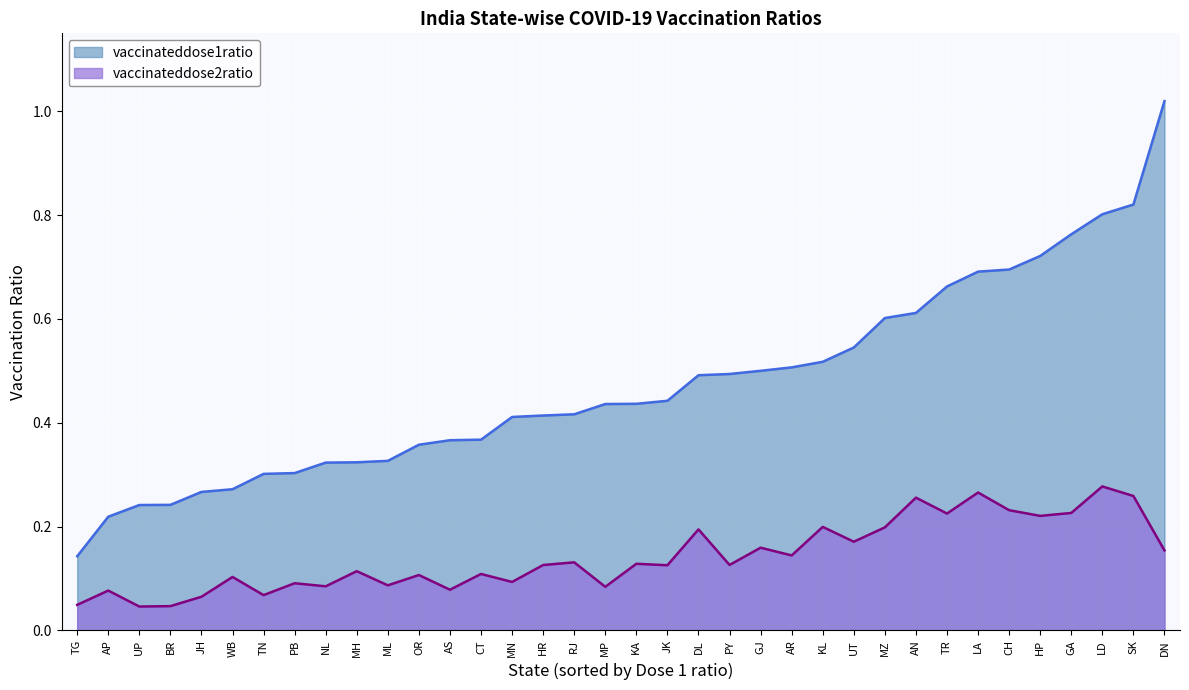

Which category has the highest value across all series?

DN